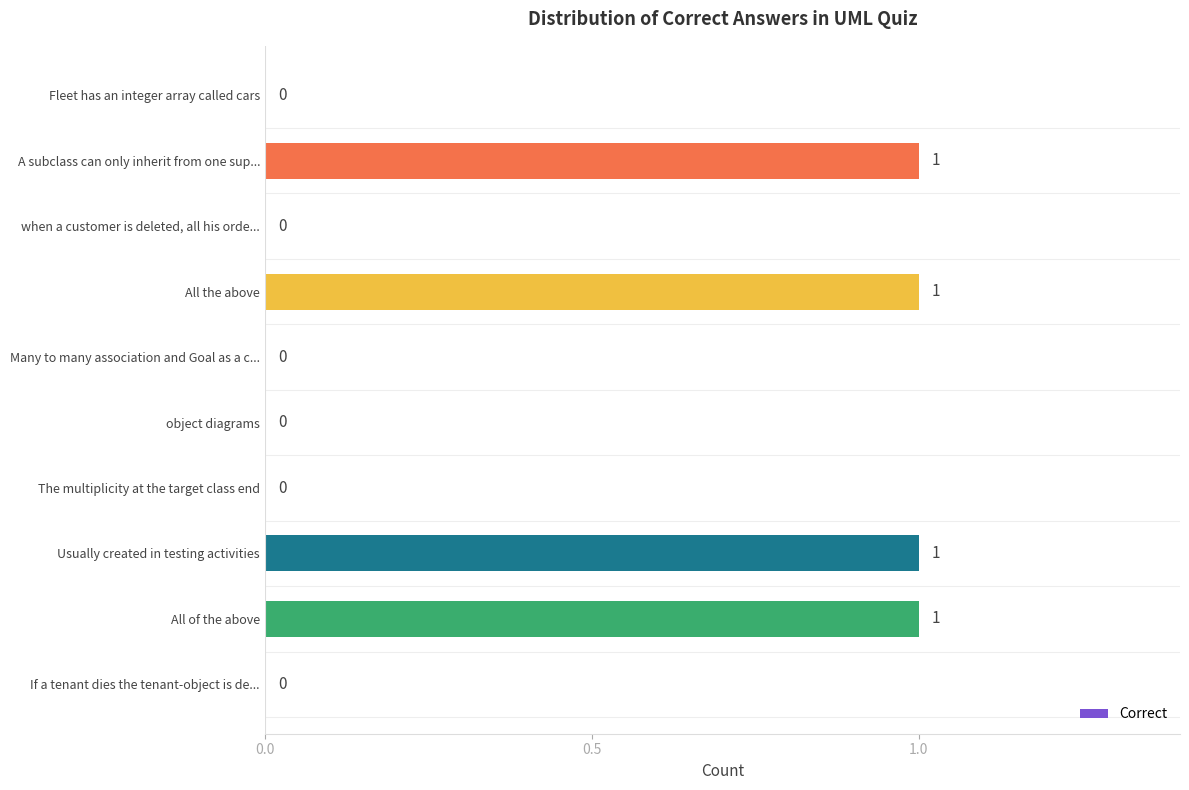

The value at when a customer is deleted, all his orde... is -1. True or false?

False